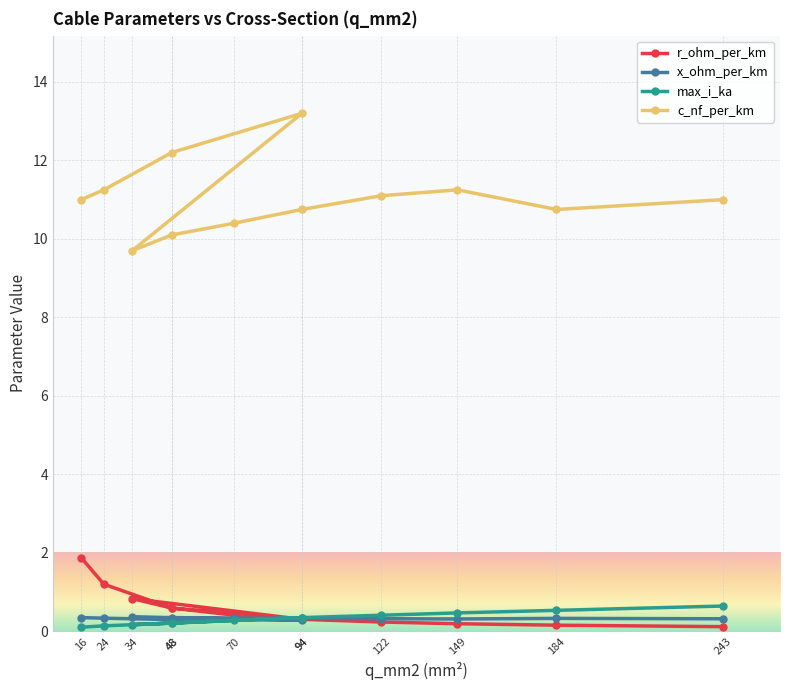

How many interior local valleys does the x_ohm_per_km series have?

2